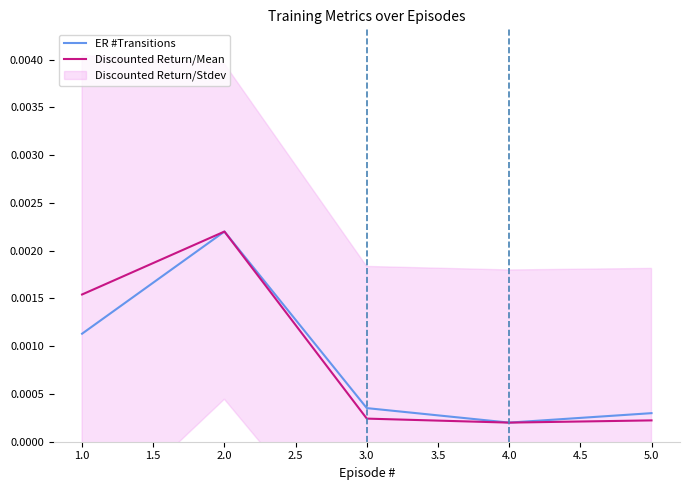

True or false: Discounted Return/Mean and ER #Transitions cross at least once.

False